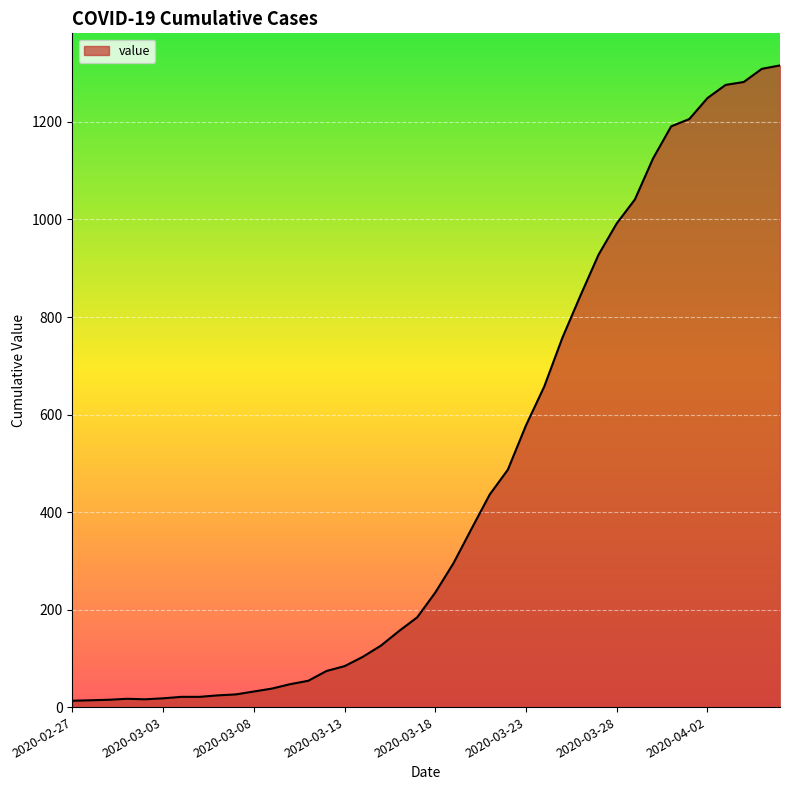

What is the greatest value displayed?

1316